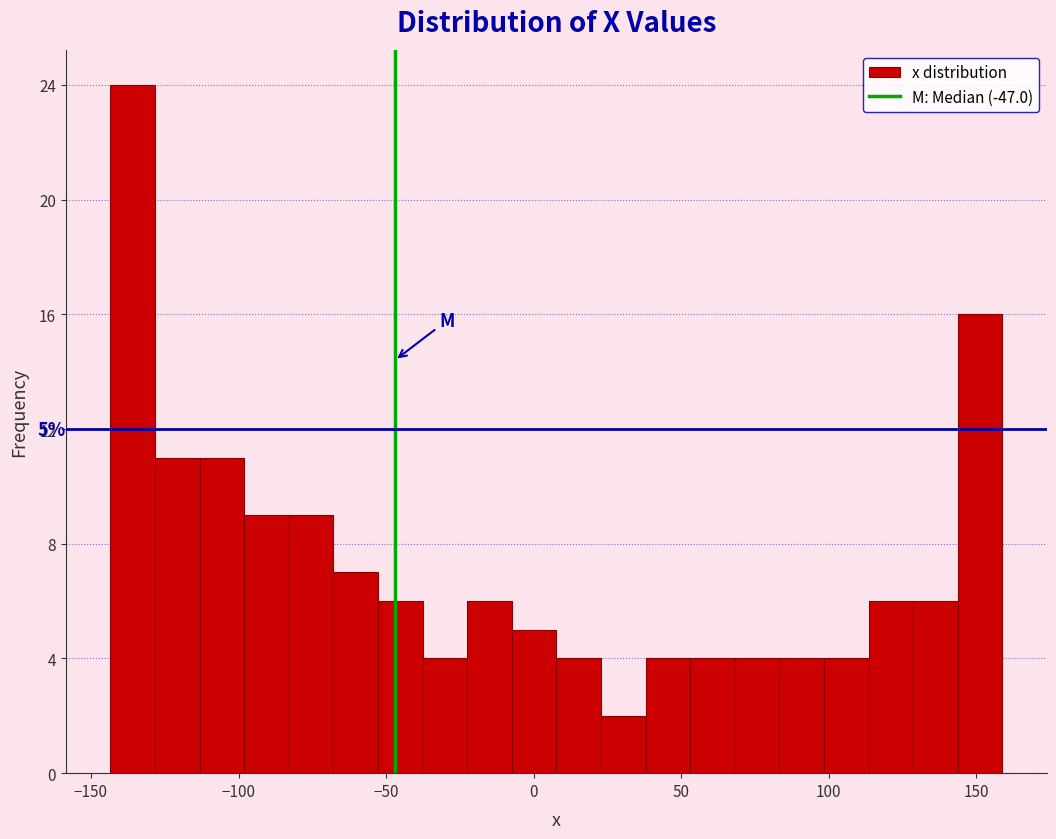

Read against the x-axis, roughly where is the centre of the tallest bar?

-135